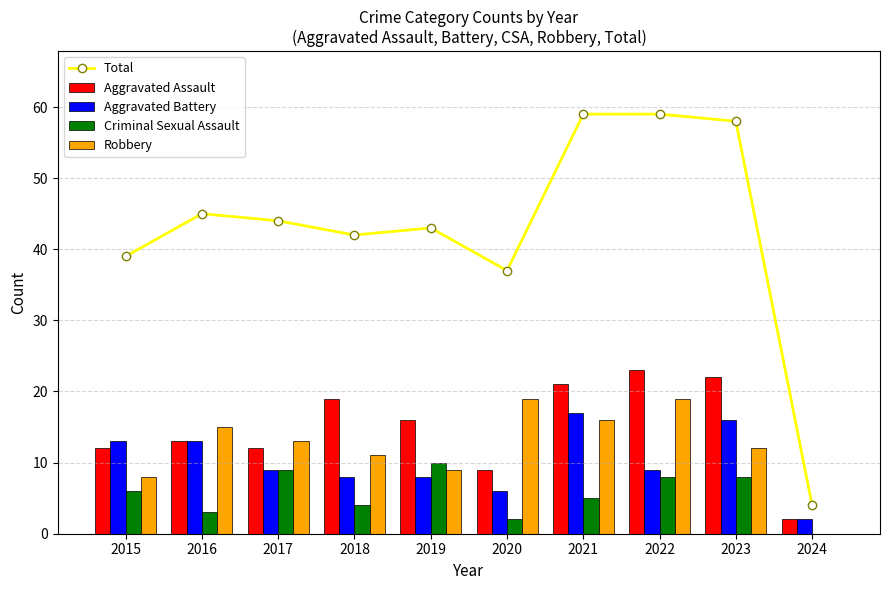

How many series are shown in this chart?

5